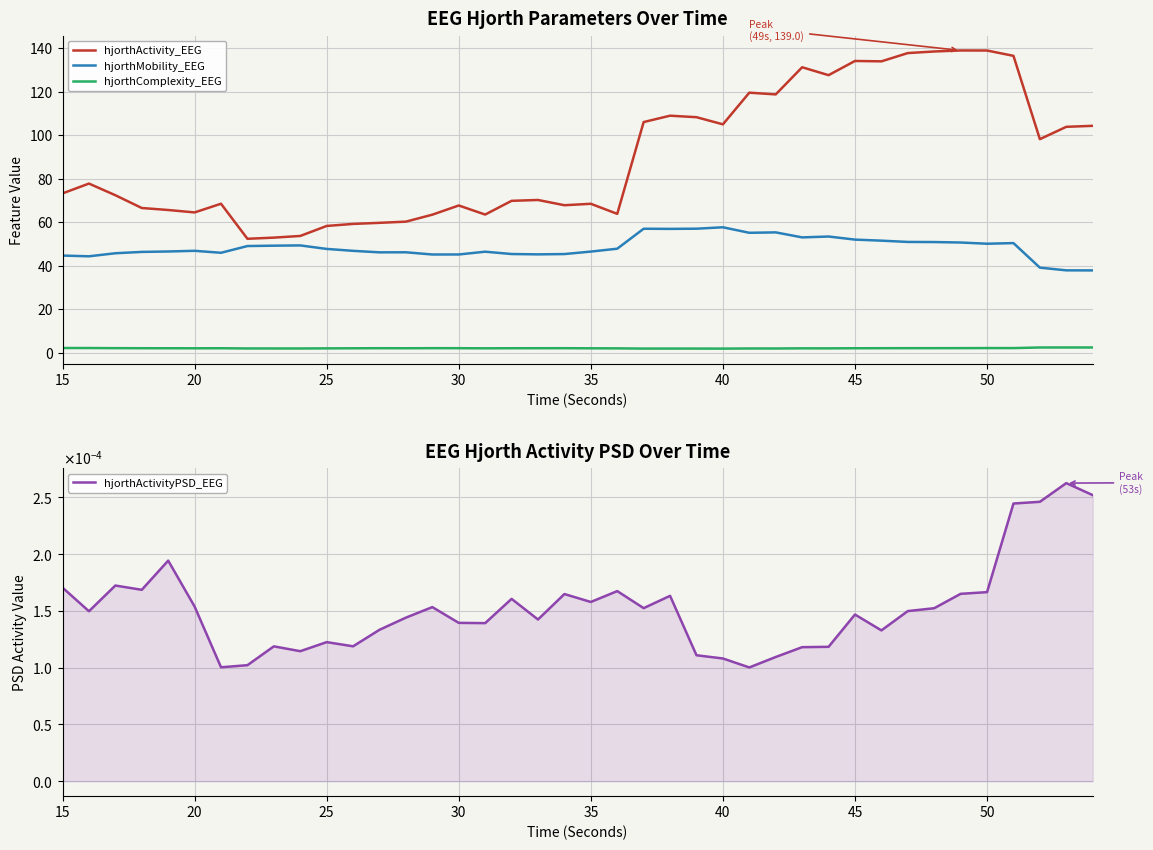

True or false: hjorthActivity_EEG and hjorthComplexity_EEG intersect in this chart.

False